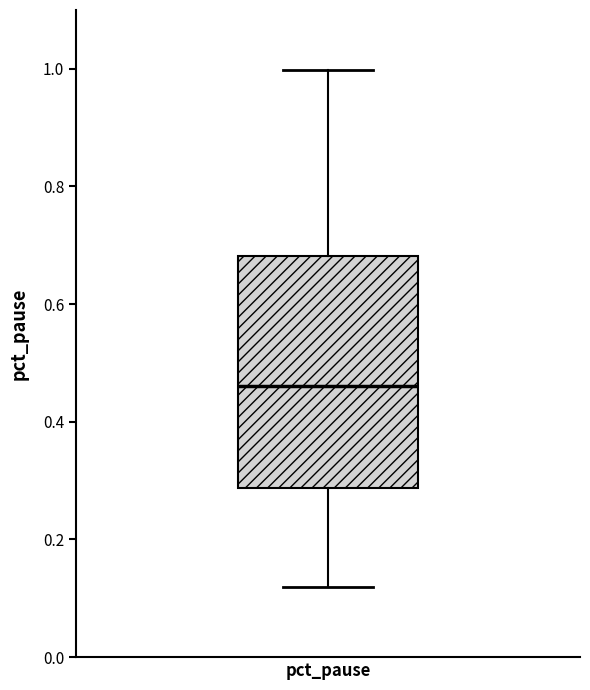

Read this box plot against the y-axis: the position of the median line, the range covered by the box, and the ends of both whiskers. The values are not printed on the chart, so give them approximately, as read against the axis.

median 0.46, box 0.28 to 0.68, whiskers 0.12 to 1.00